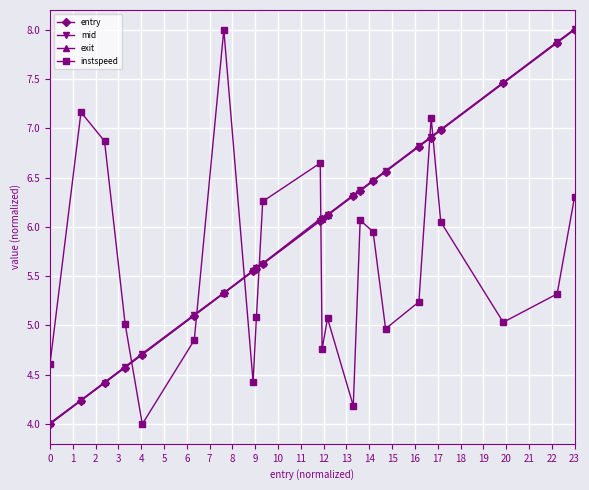

How many interior local peaks does the instspeed series have?

6